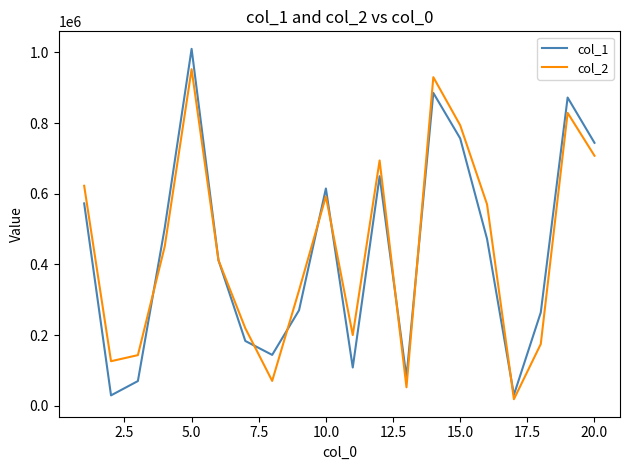

Rank the series by their maximum value, from highest to lowest.

col_1, col_2